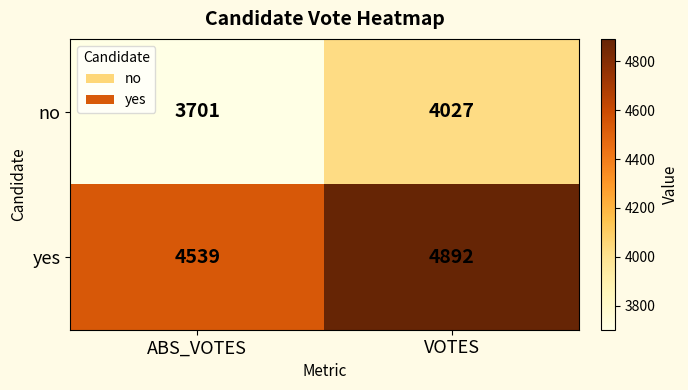

Which label corresponds to the smallest value in the chart?

ABS_VOTES